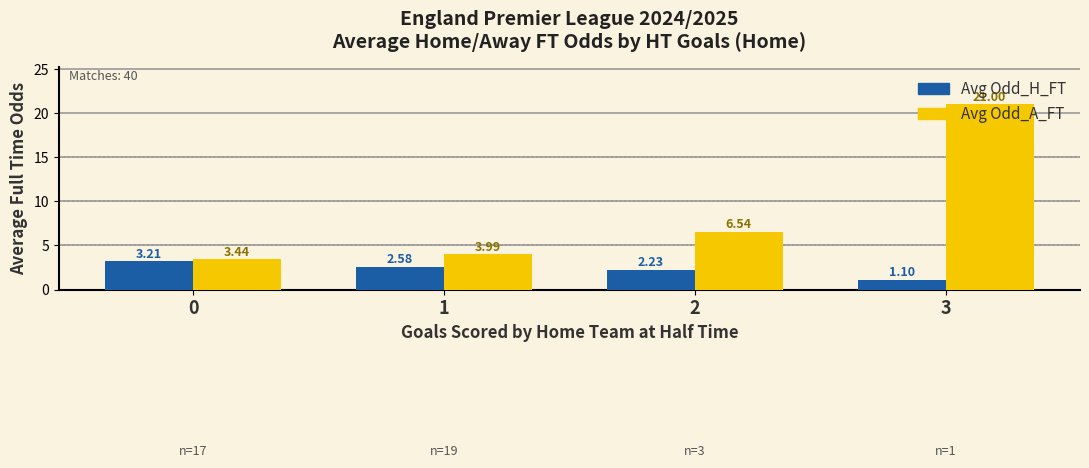

Rank the series at 2 from highest to lowest value.

Avg Odd_A_FT, Avg Odd_H_FT